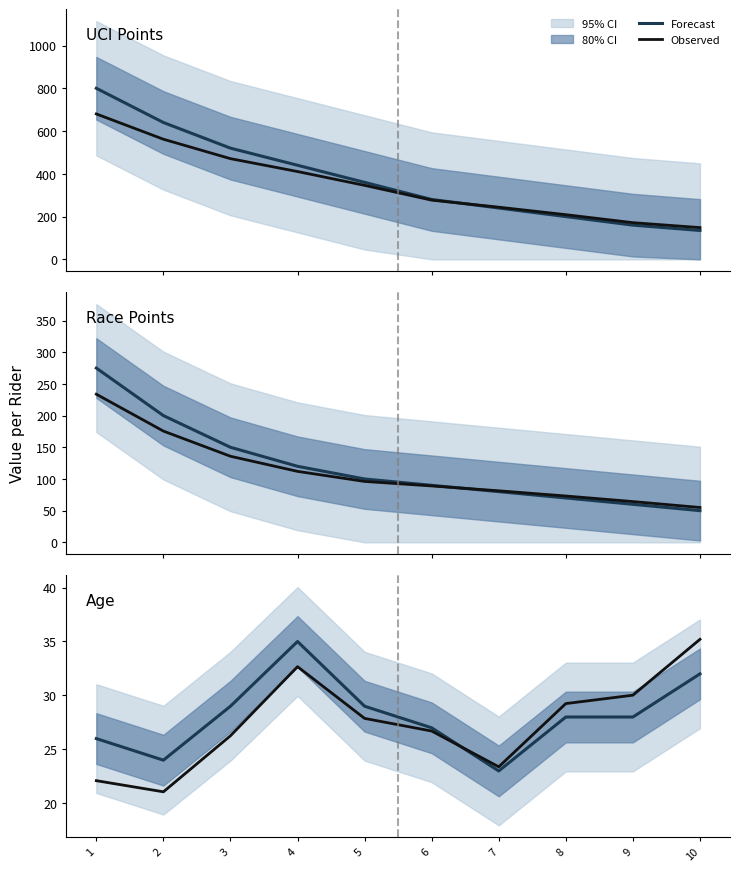

How many data points in Forecast are less than 28?

4